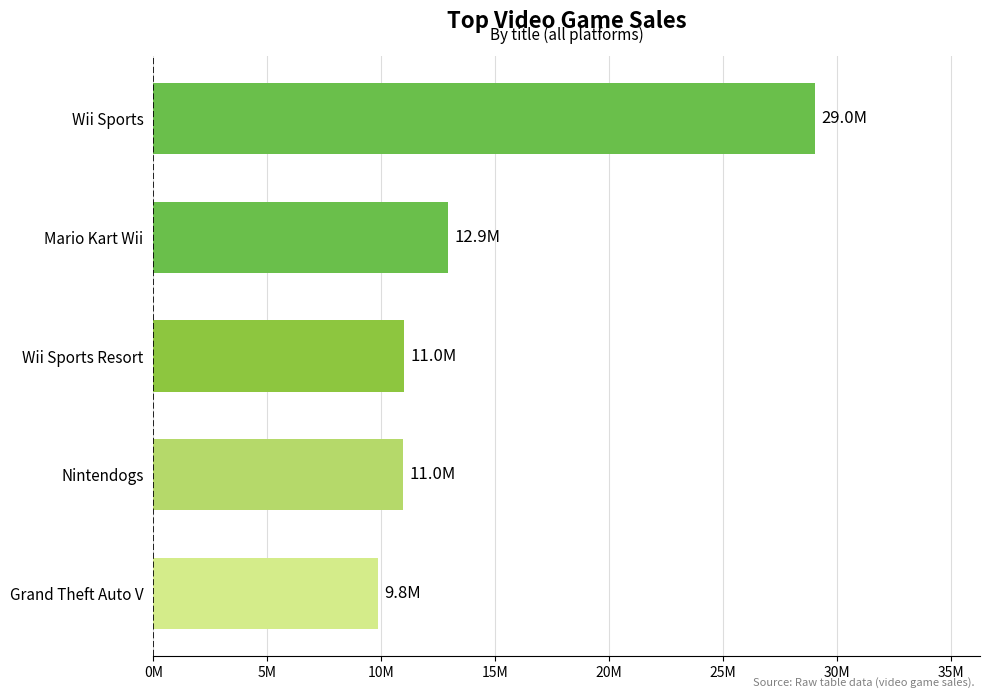

At which label is the value closest to 19435000?

Mario Kart Wii